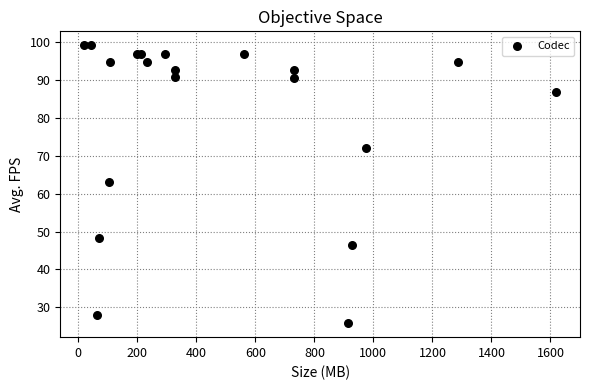

What Y value in the scatter plot is closest to 62?

63.1